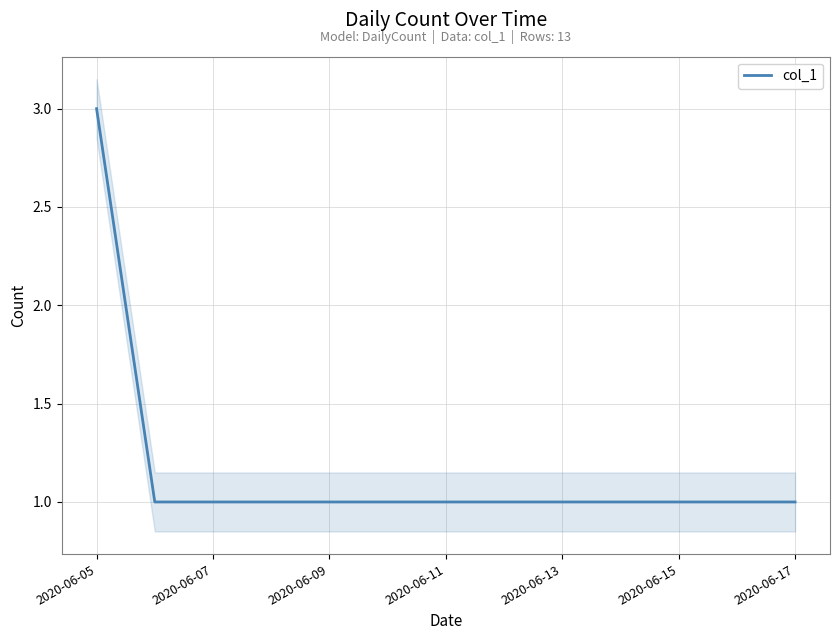

Which category has the highest value across all series?

2020-06-05